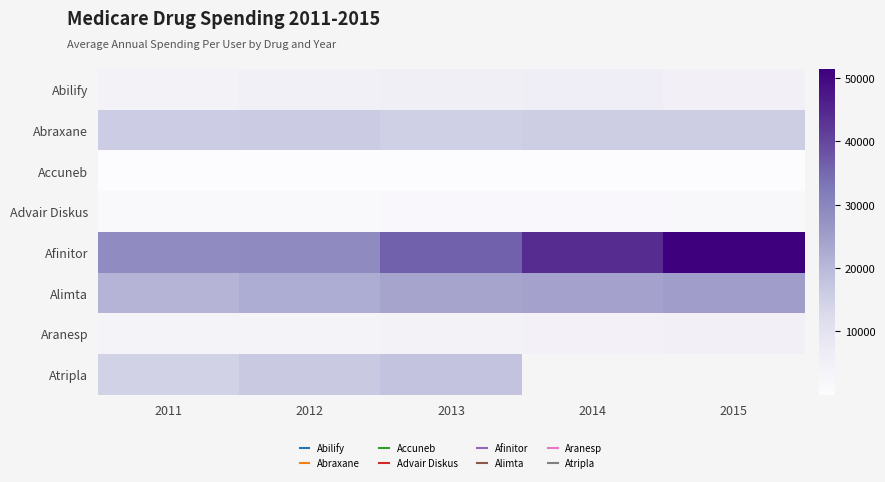

List the labels in order of Alimta value, largest first.

2015, 2014, 2013, 2012, 2011